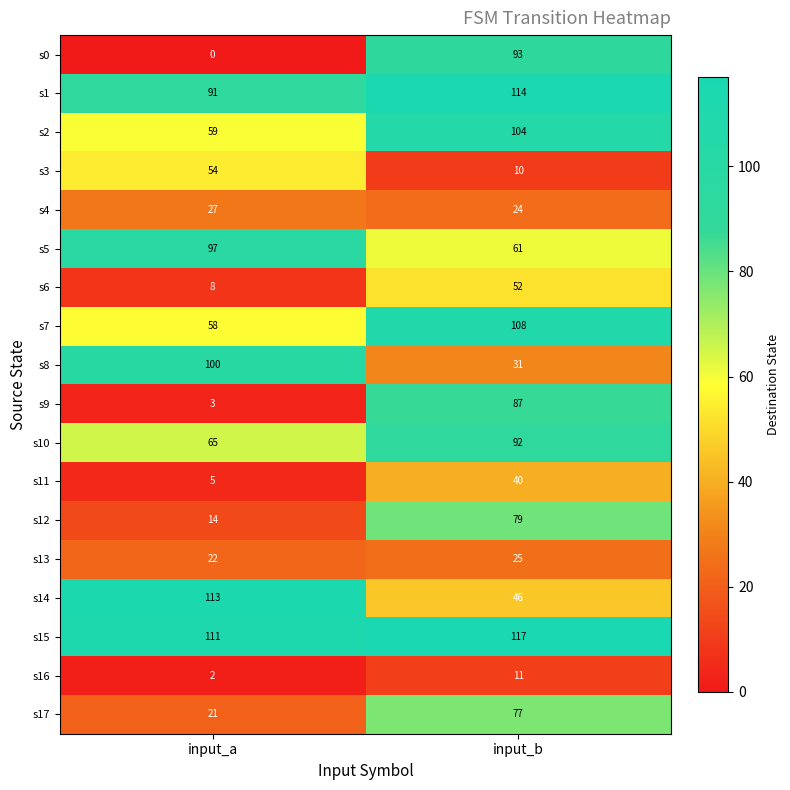

Is it true that s11 equals 27 at input_b?

False